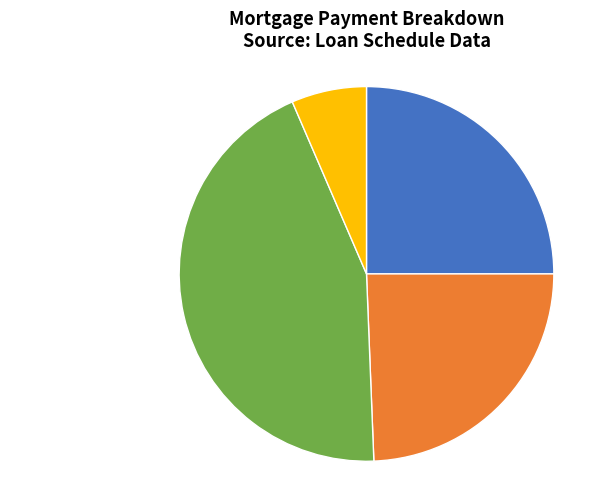

The Monthly Investment slice represents 44% of the pie. True or false?

True